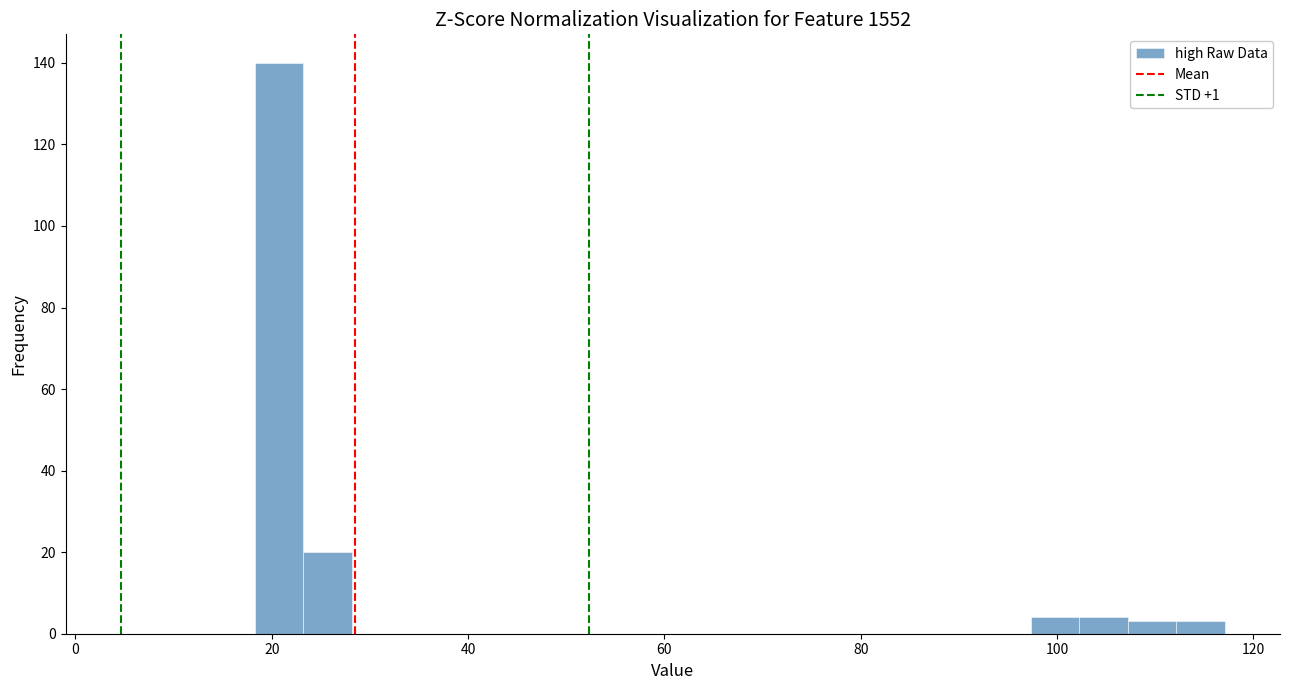

Around what value on the x-axis is the tallest bar? Give the approximate position of its centre, as read against the axis.

20